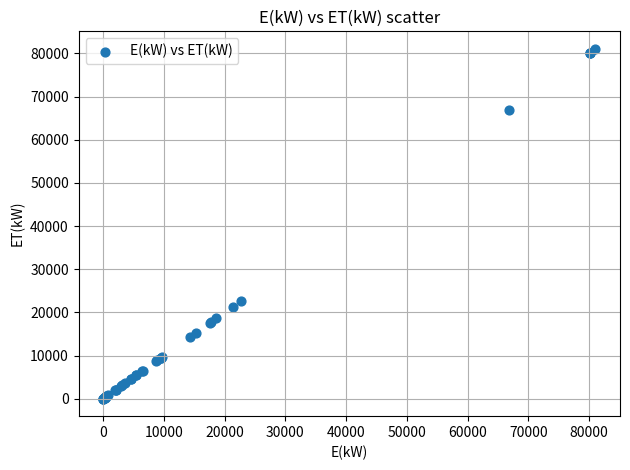

What Y value in the scatter plot is closest to 40525?

22640.7